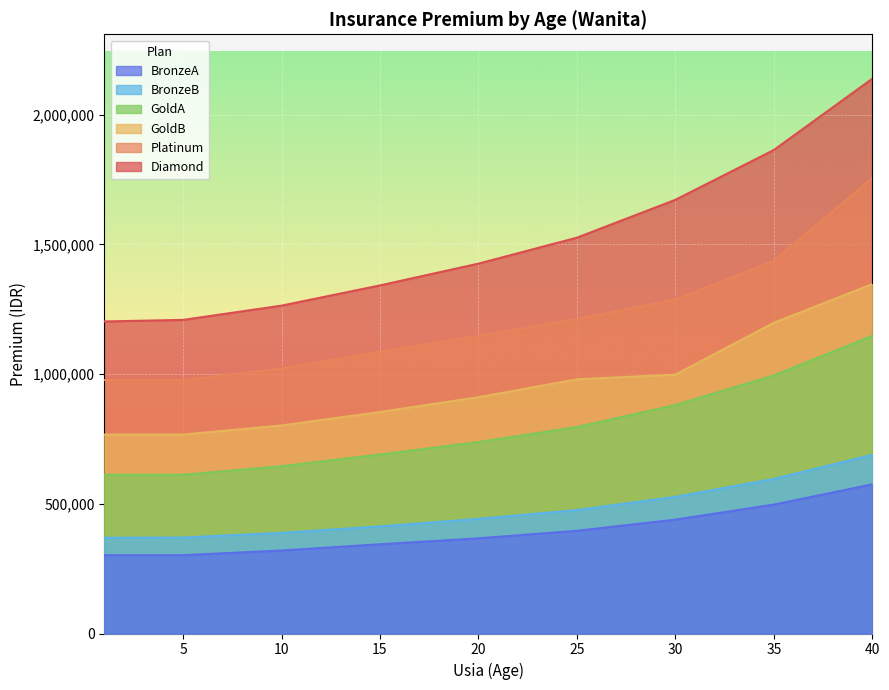

List the labels in order of GoldA value, largest first.

40, 35, 30, 25, 20, 15, 10, 1, 5